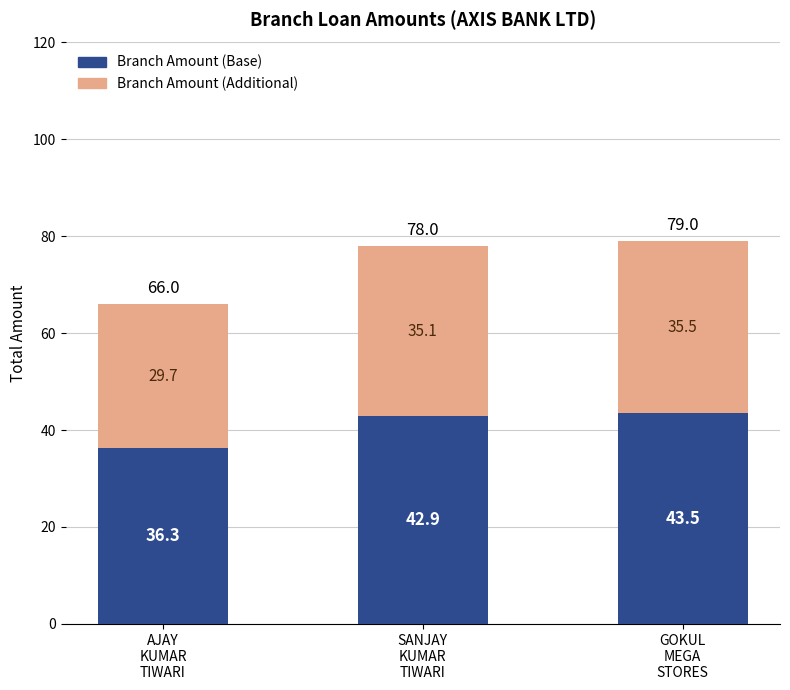

Does the chart contain any negative values?

No